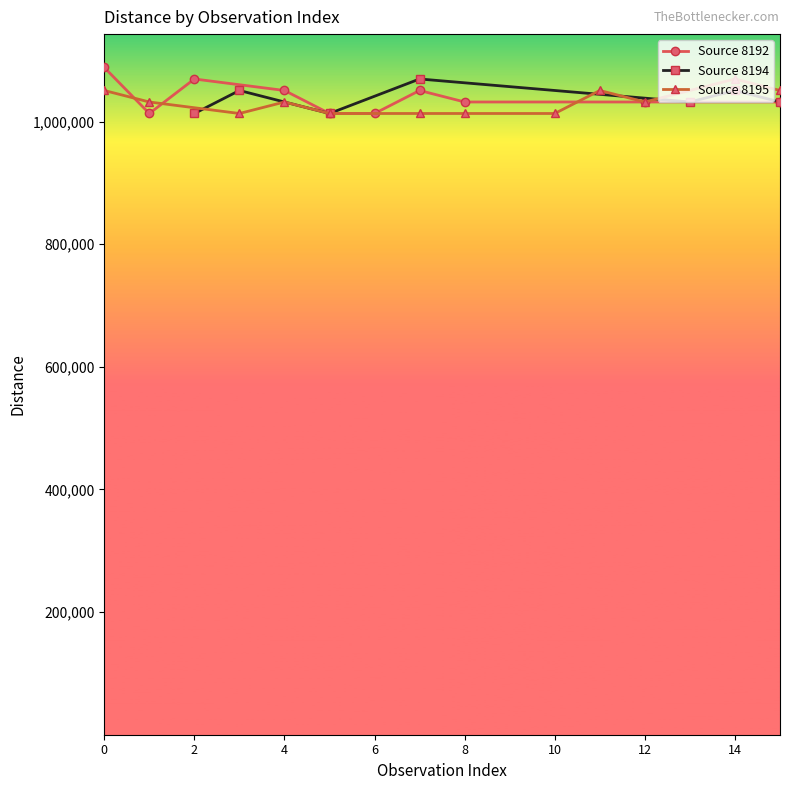

How many lines are shown in the chart?

3